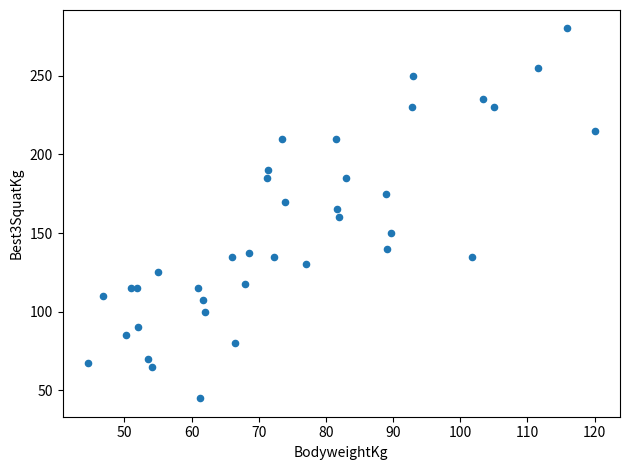

What is the range of X values (max minus min)?

75.4